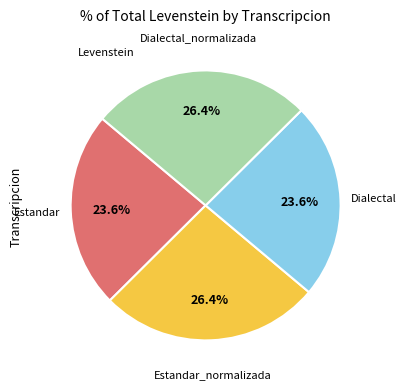

Is there a majority slice in this chart?

No